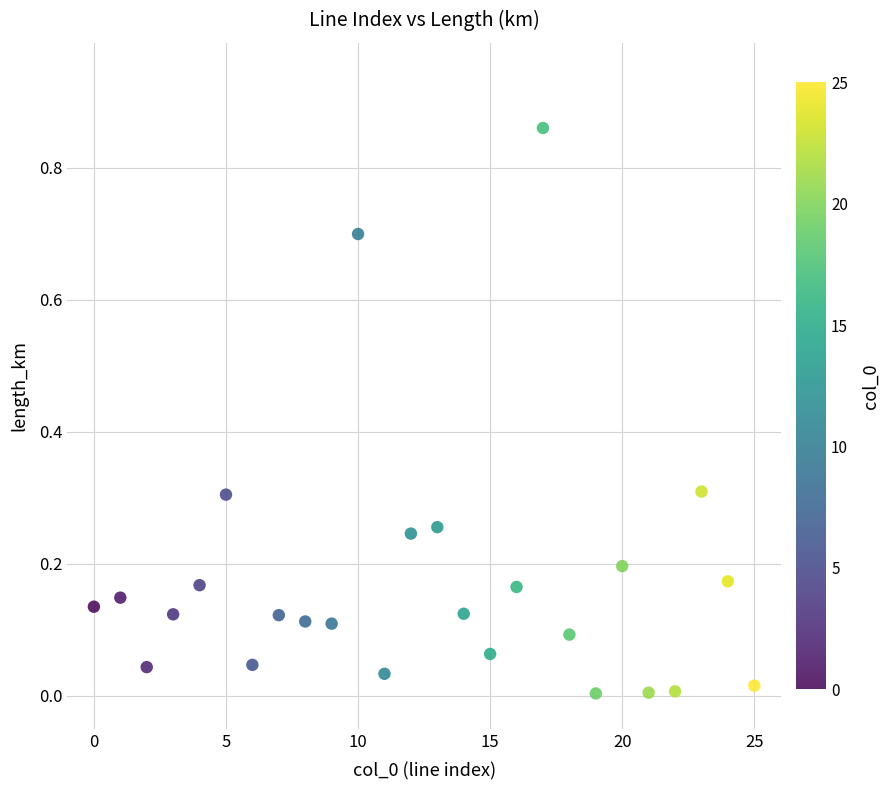

Count the number of points in this scatter plot.

26